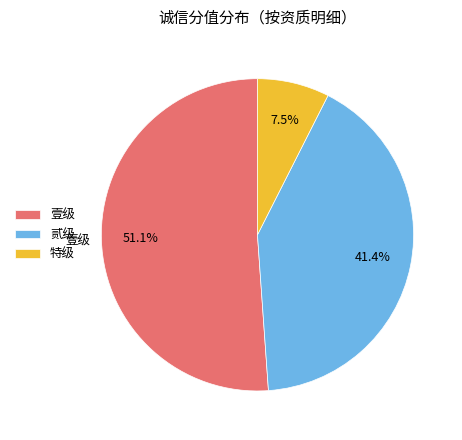

Rank the categories by value from lowest to highest.

特级, 贰级, 壹级